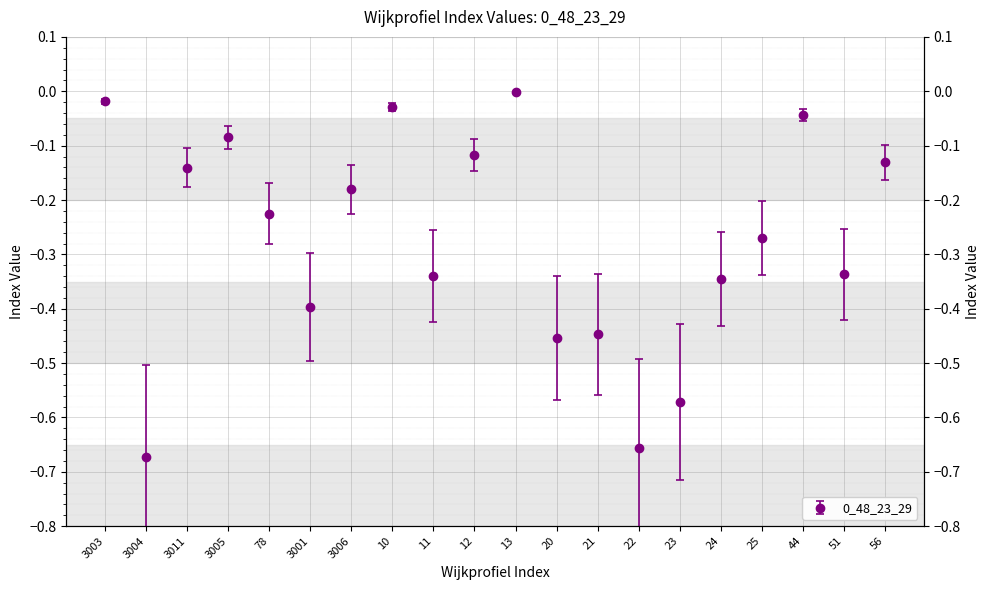

How many points are higher than both their immediate neighbors (excluding endpoints)?

5